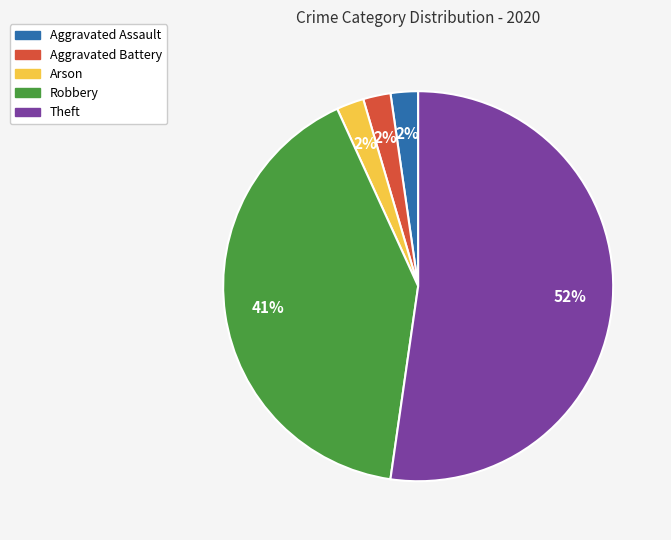

How many segments does this pie chart have?

5